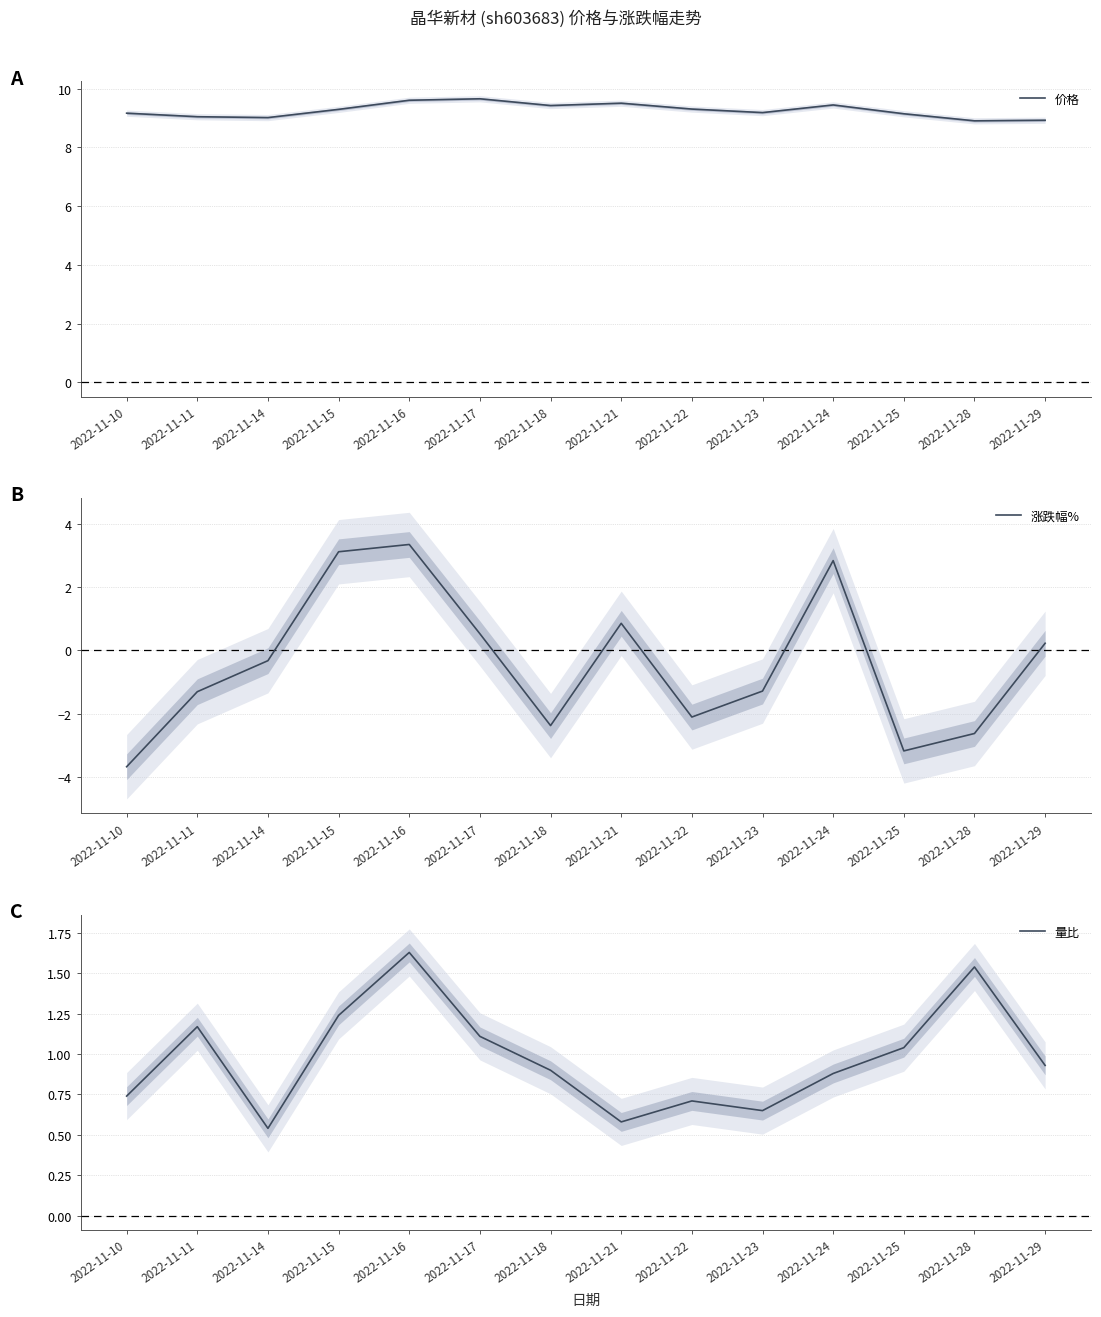

How many distinct data groups are displayed?

3